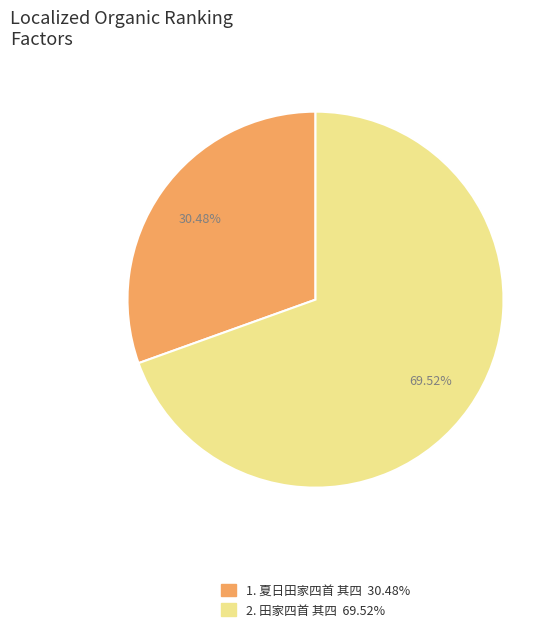

How many slices are in this pie chart?

2